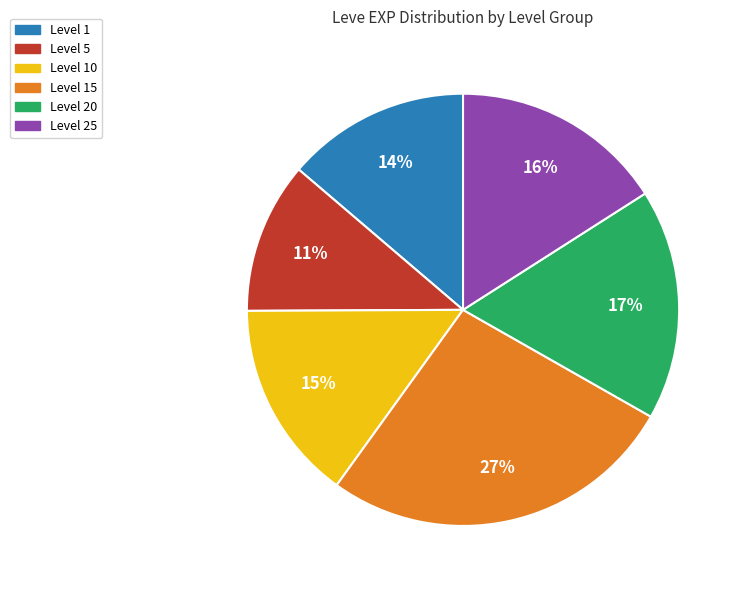

To the nearest percent, what is the average slice percentage?

17%